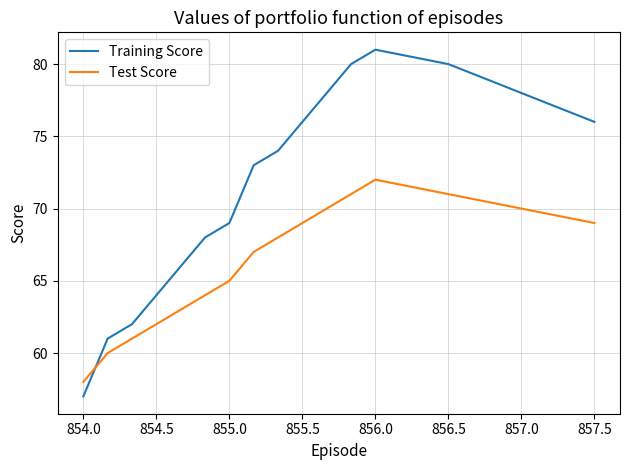

List the series in order of their overall mean, highest first.

Training Score, Test Score